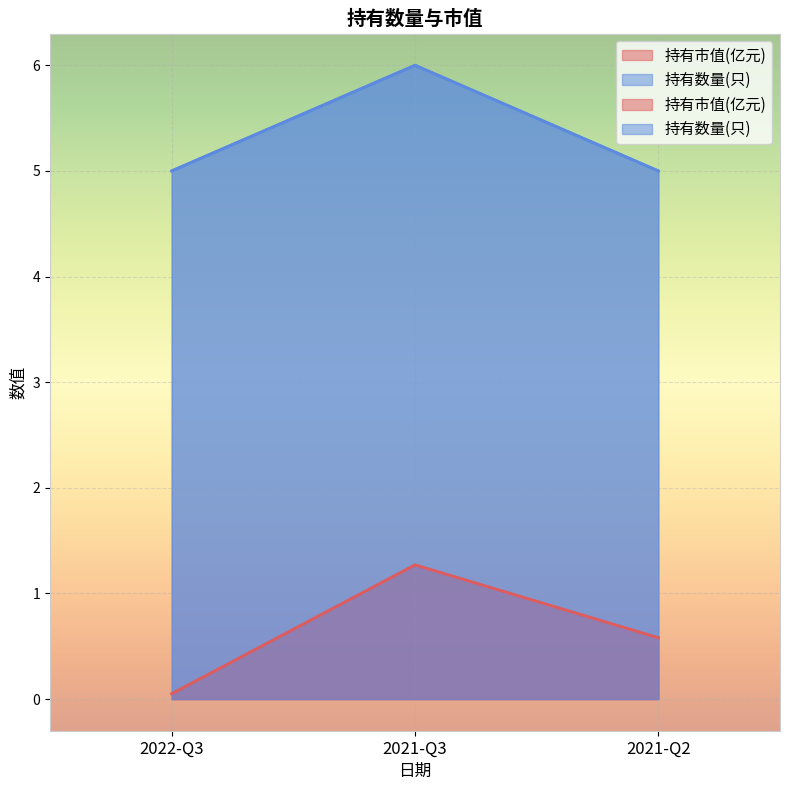

What is the sum of all 持有市值(亿元) values?

1.9